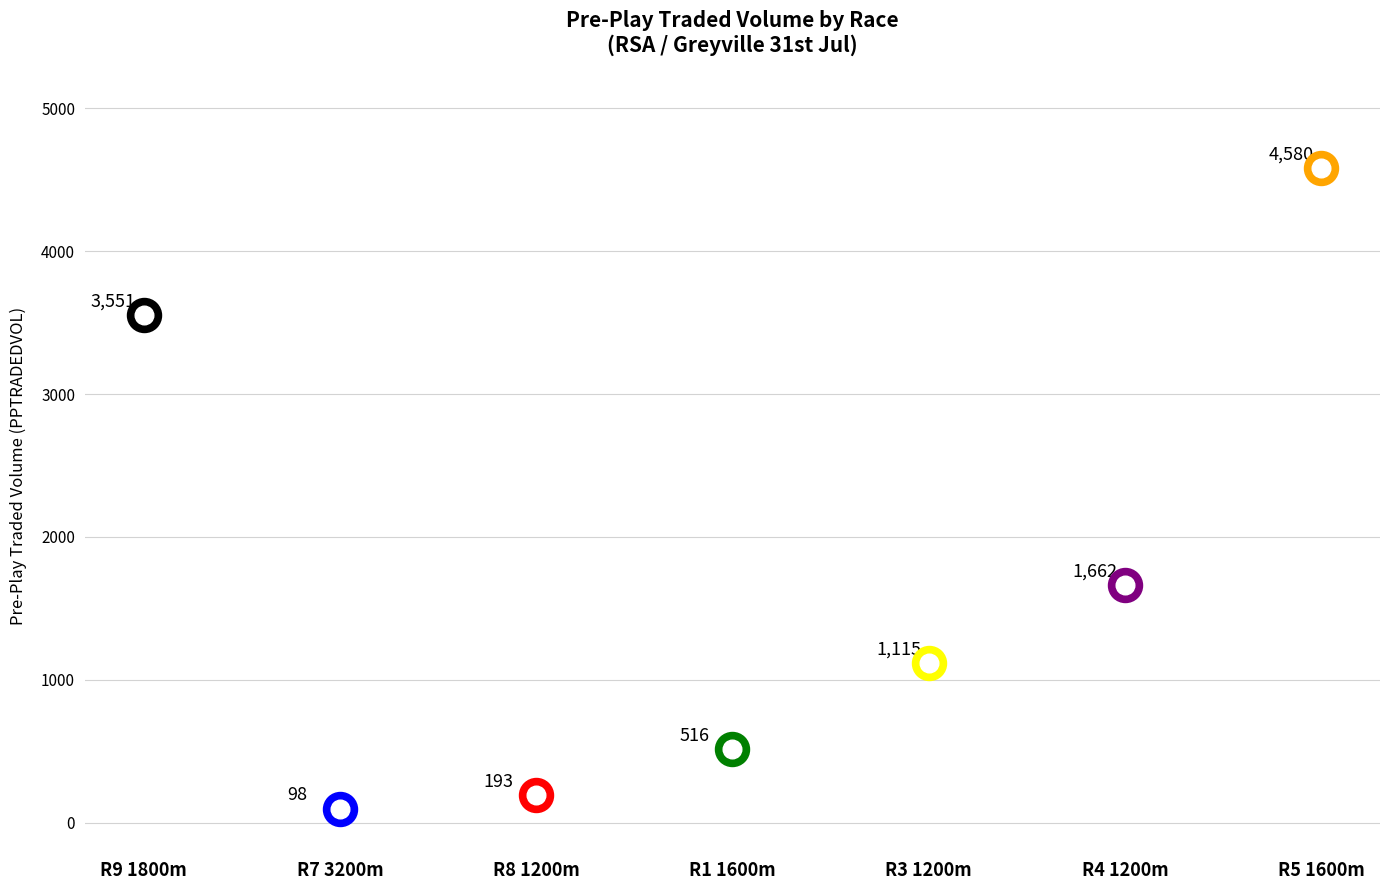

At how many categories does at least one series exceed 1509?

3